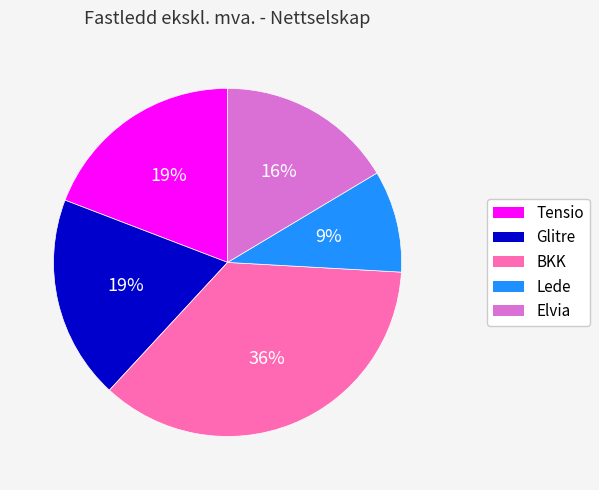

How many slices are in this pie chart?

5